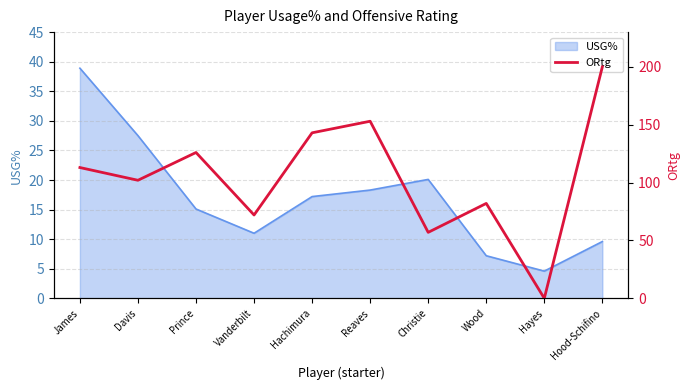

Which category has the lowest value in the USG% series?

Hayes